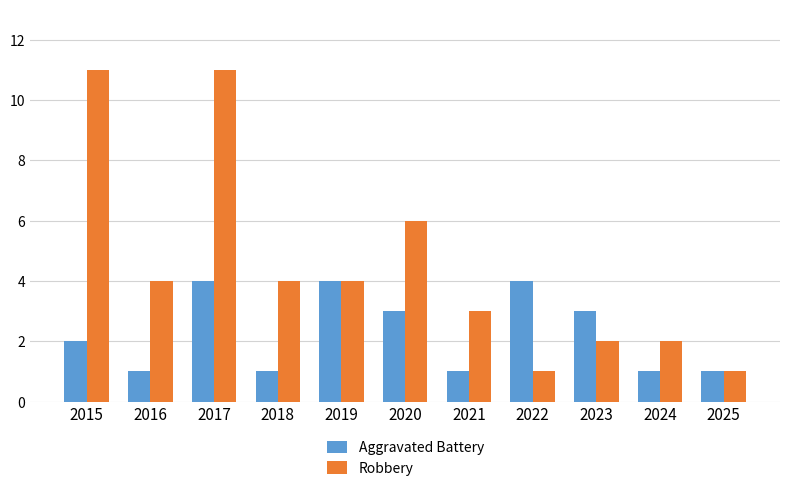

The value of Aggravated Battery at 2018 is 0. True or false?

False